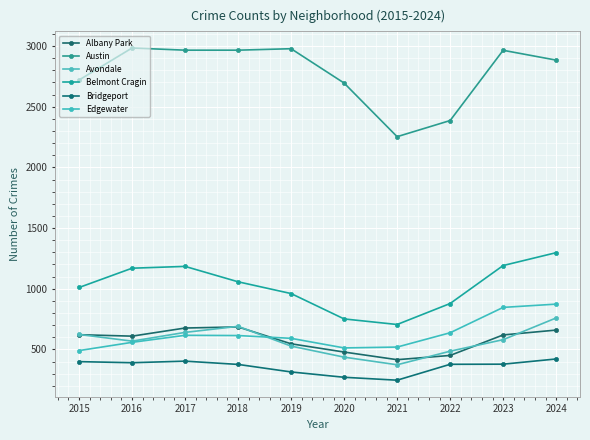

List the series in order of their peak value, highest first.

Austin, Belmont Cragin, Edgewater, Avondale, Albany Park, Bridgeport